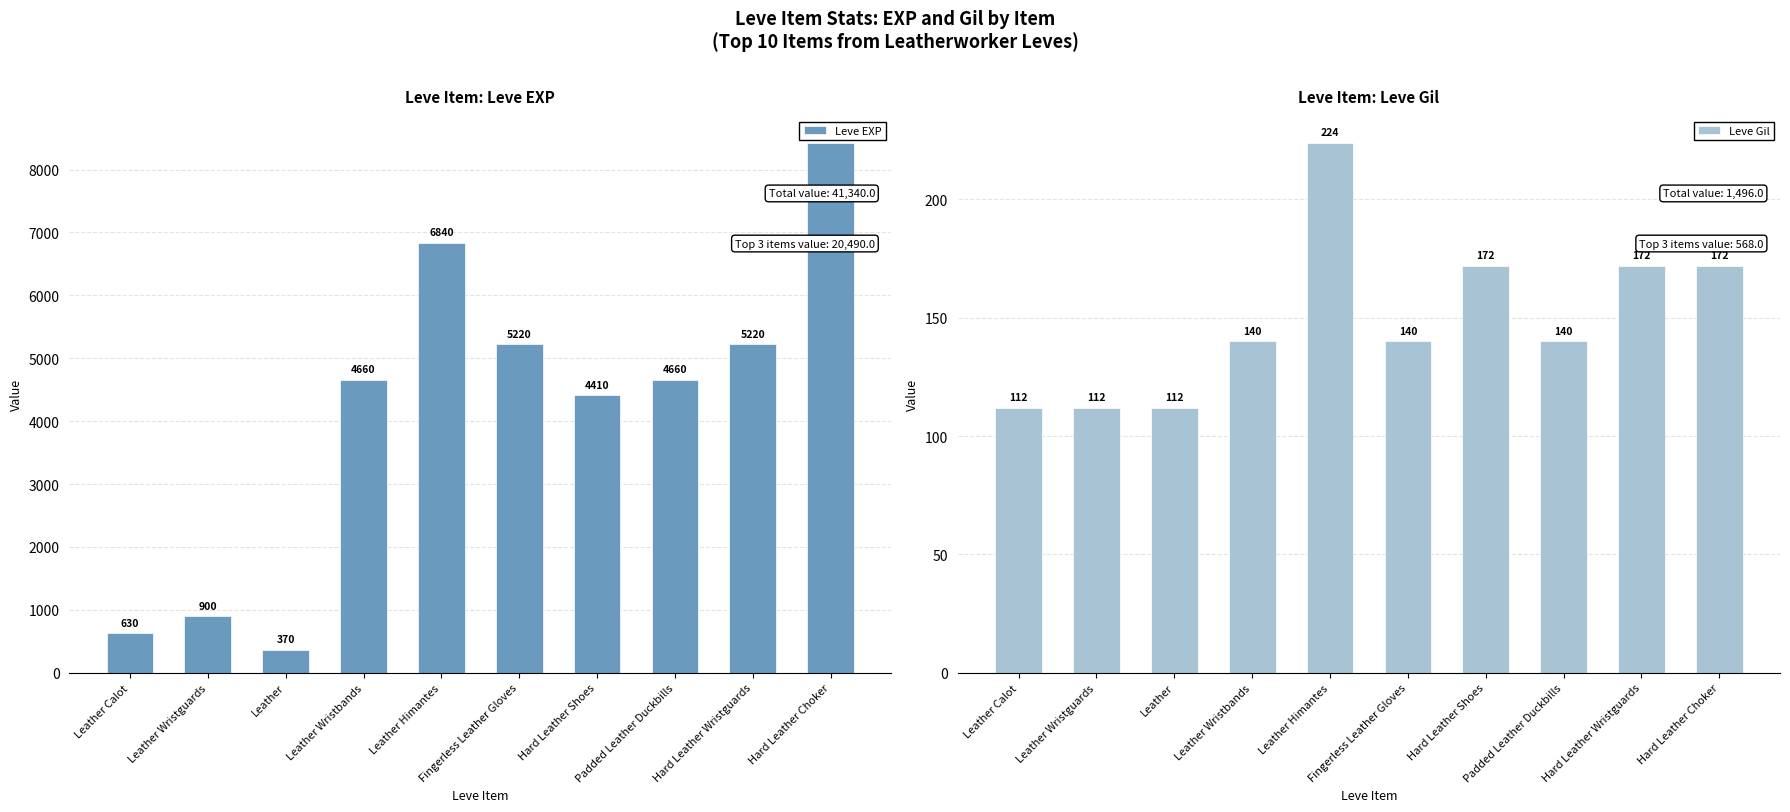

List the series in order of their overall mean, highest first.

Leve EXP, Leve Gil